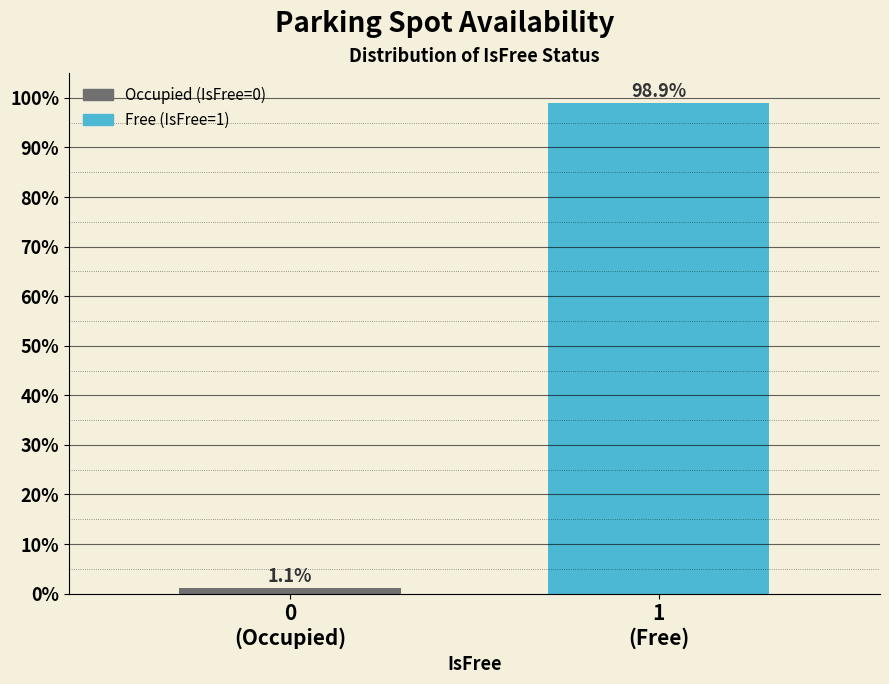

Reading right to left, transcribe all the data shown in this chart.

98.9	1.1